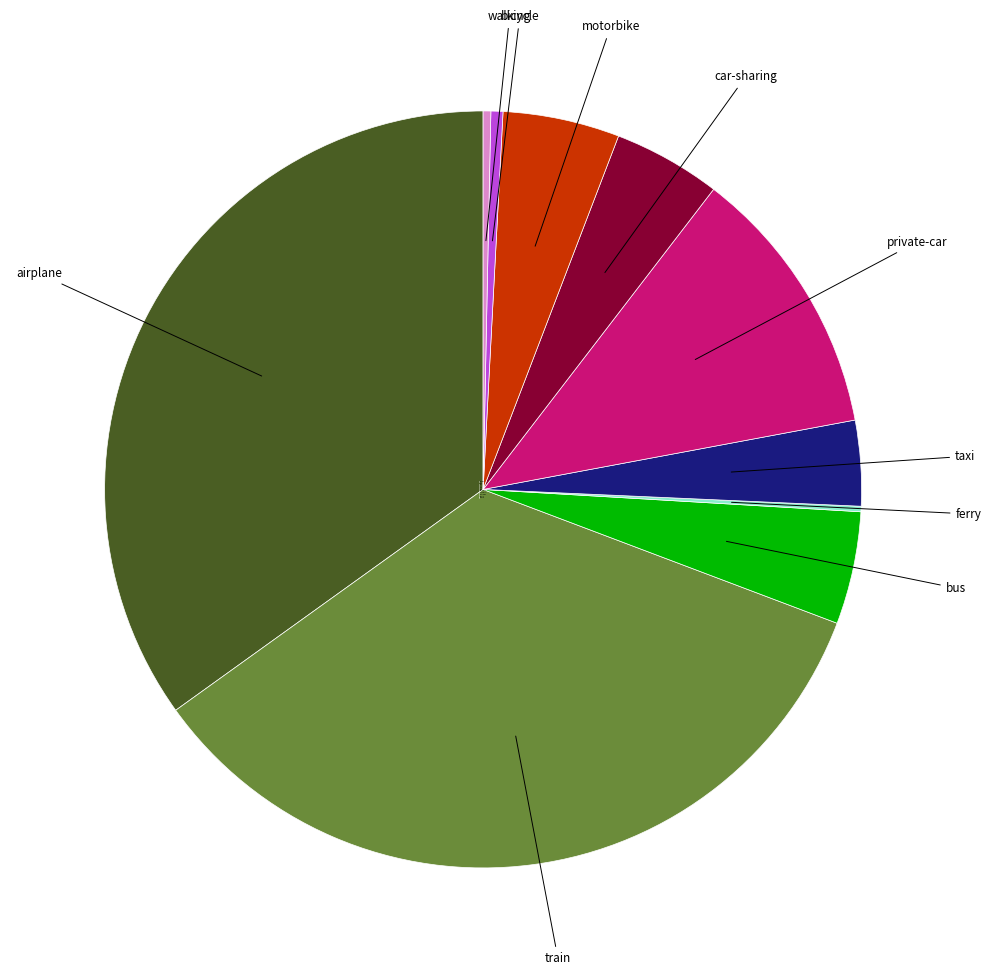

Which slice is the largest?

airplane